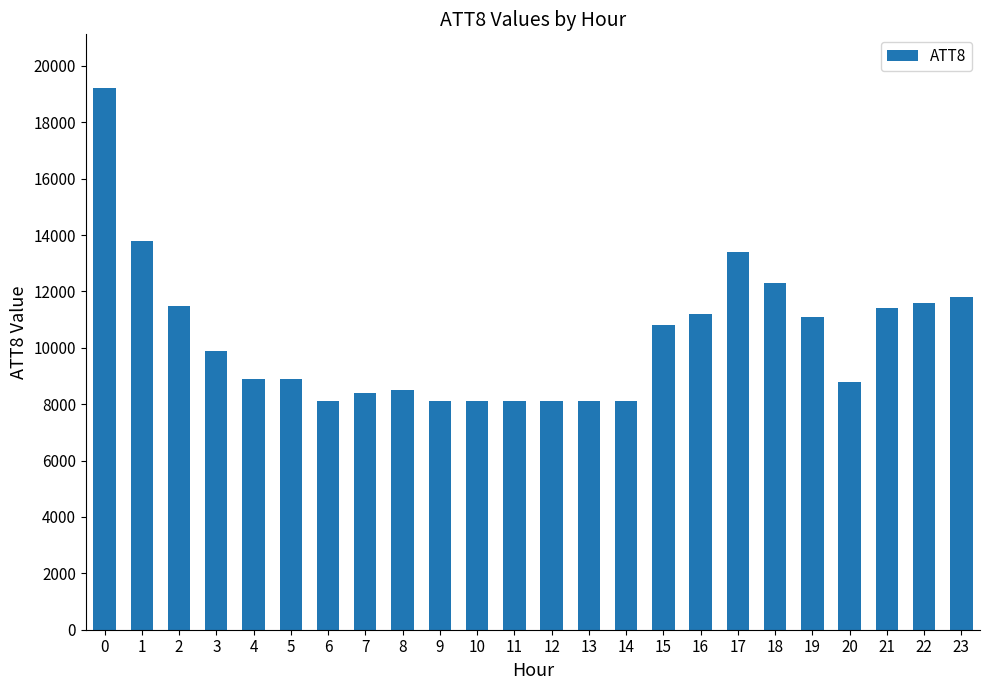

Approximately how many times larger is the value at 11 compared to 10?

1.0